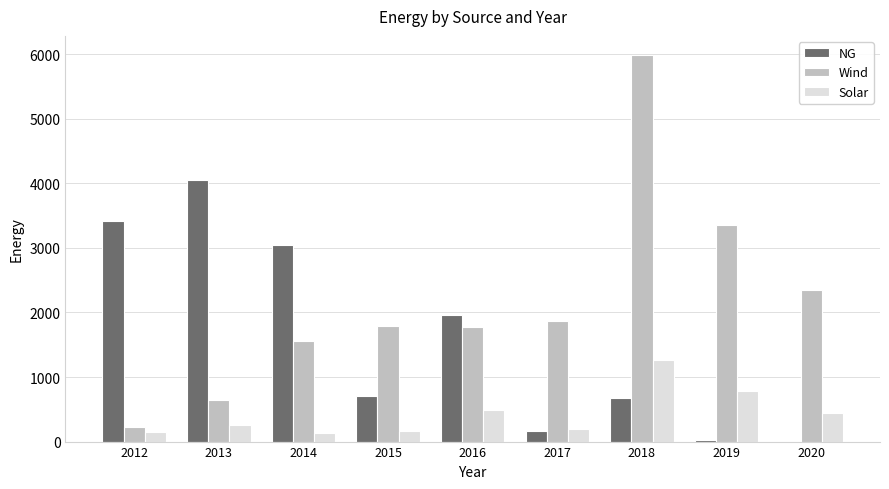

At which label does Solar first exceed 264?

2013